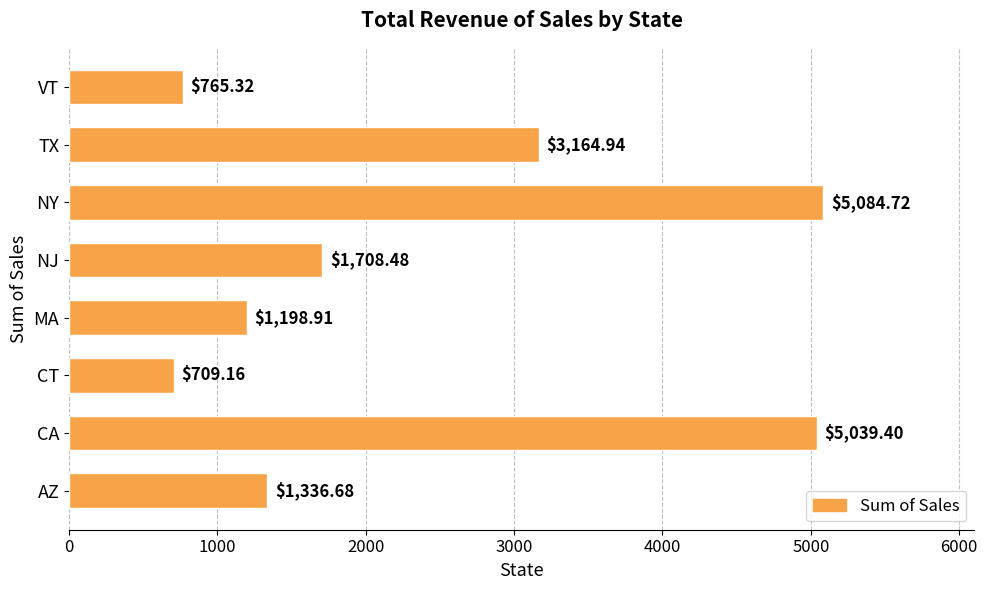

Which category has the highest value across all series?

NY